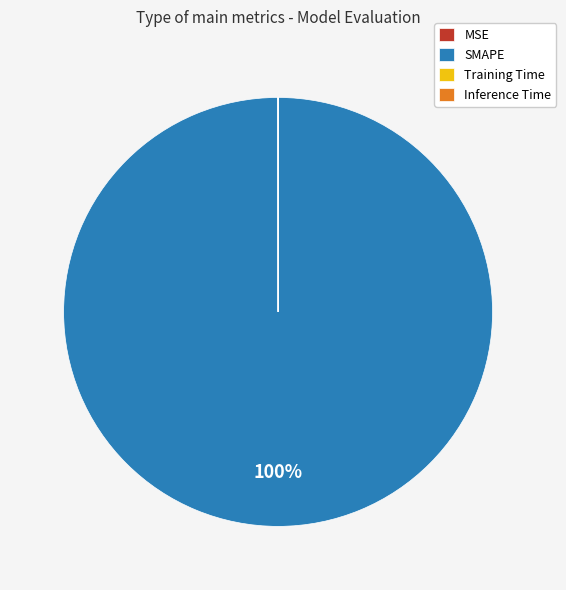

Which category has the biggest portion of the pie?

SMAPE